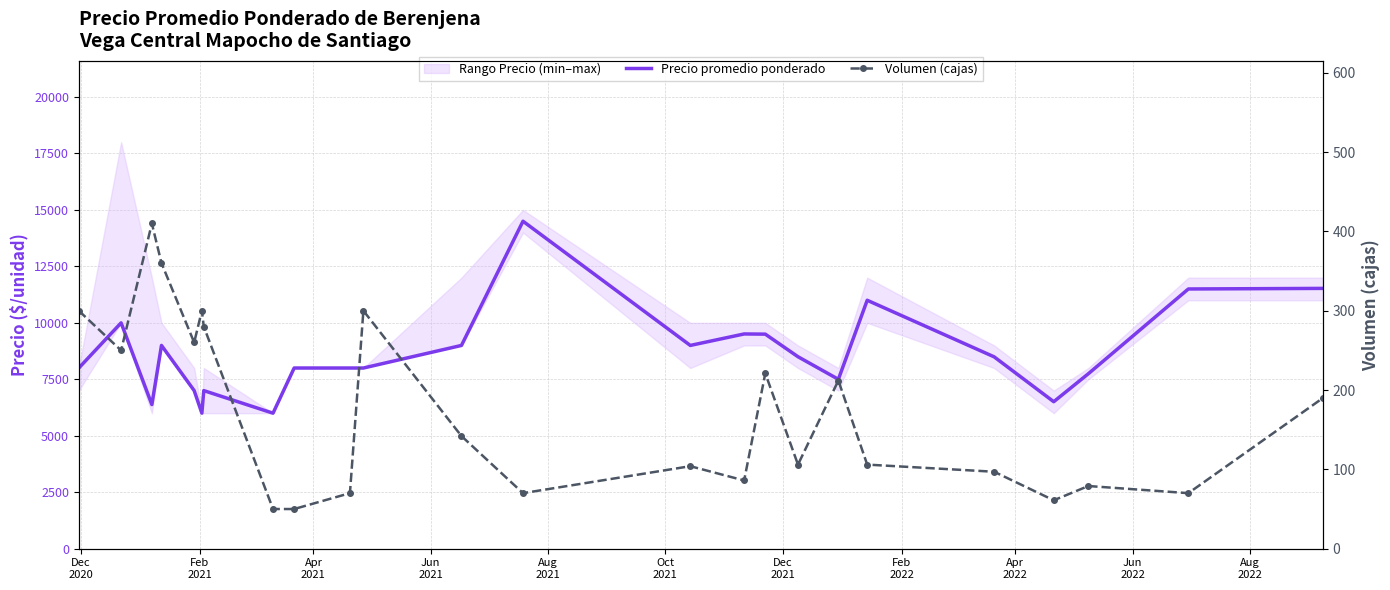

In Precio promedio ponderado, how many points are higher than both neighbors (excluding endpoints)?

6